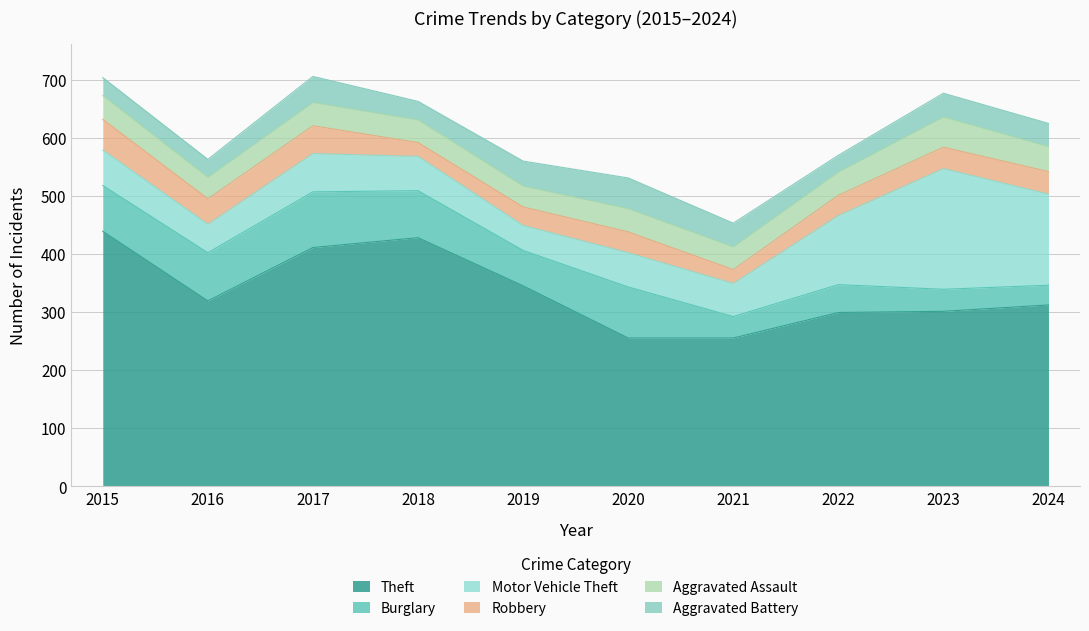

Between 2024 and 2018, which is larger?

2018